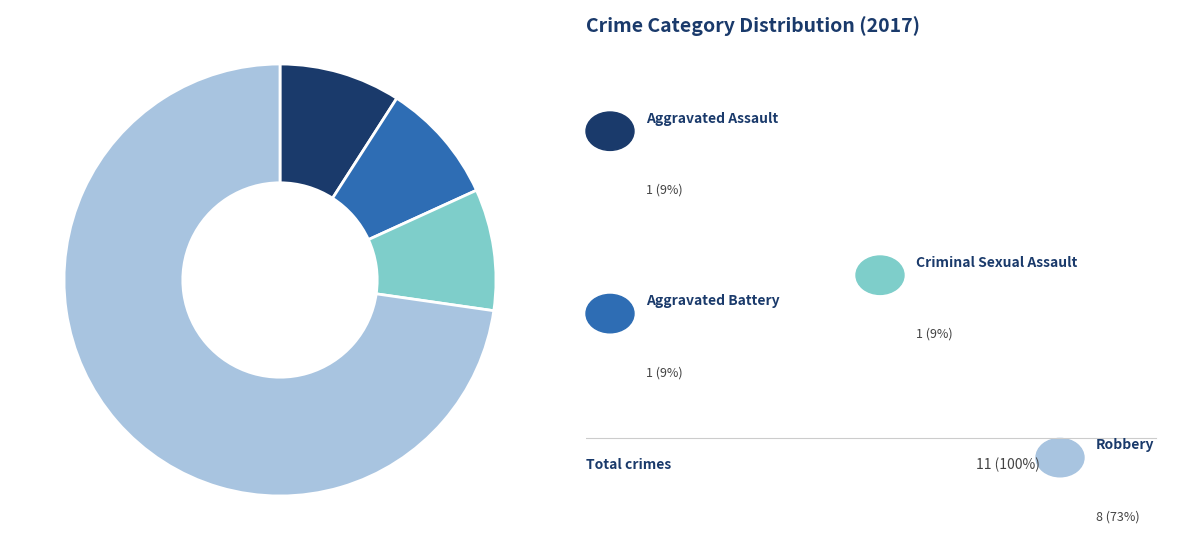

How many slices are in this pie chart?

4